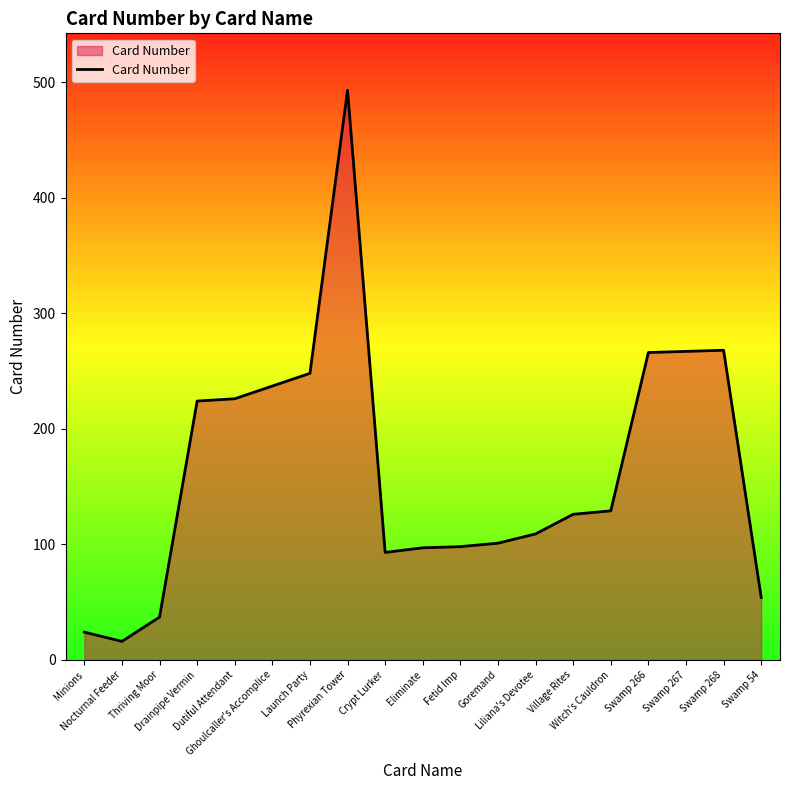

The chart shows a value of 493 at Phyrexian Tower. True or false?

True